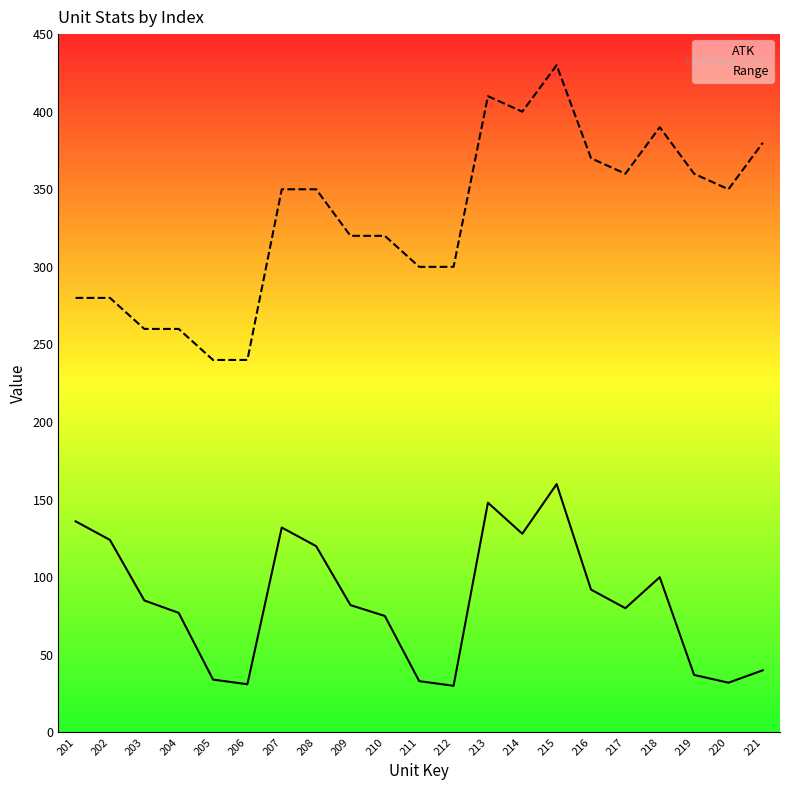

What is the spread (max minus min) of values at 216?

278